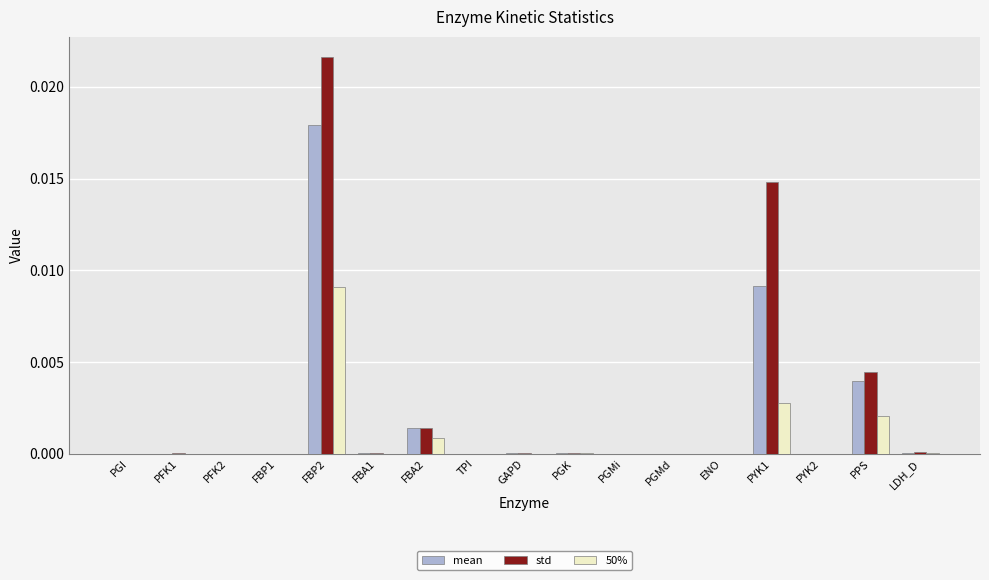

At which category is the sum across all series the highest?

FBP2